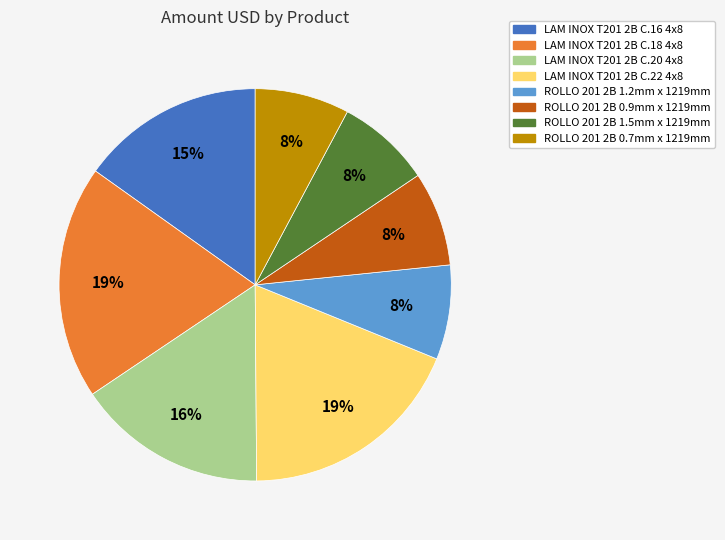

To the nearest percent, what is the difference between the LAM INOX T201 2B C.18 4x8 and LAM INOX T201 2B C.16 4x8 slice percentages?

4%